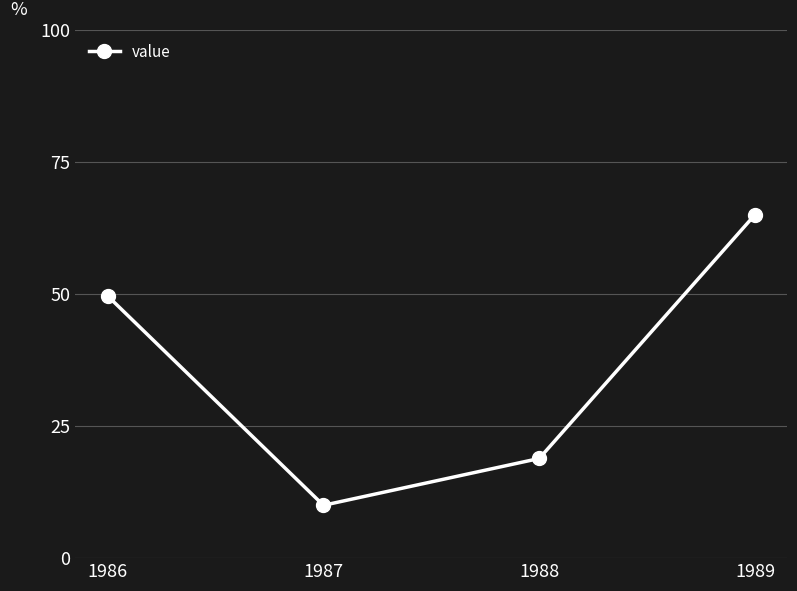

What value does the data have at 1988?

18.9